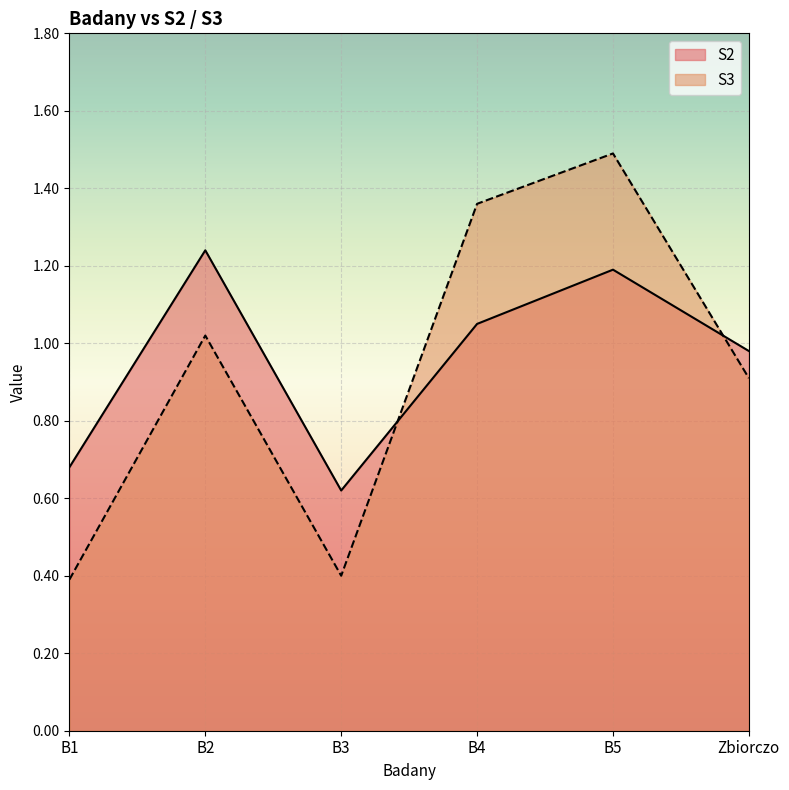

Which series ends up on top after the final intersection of S2 and S3?

S2